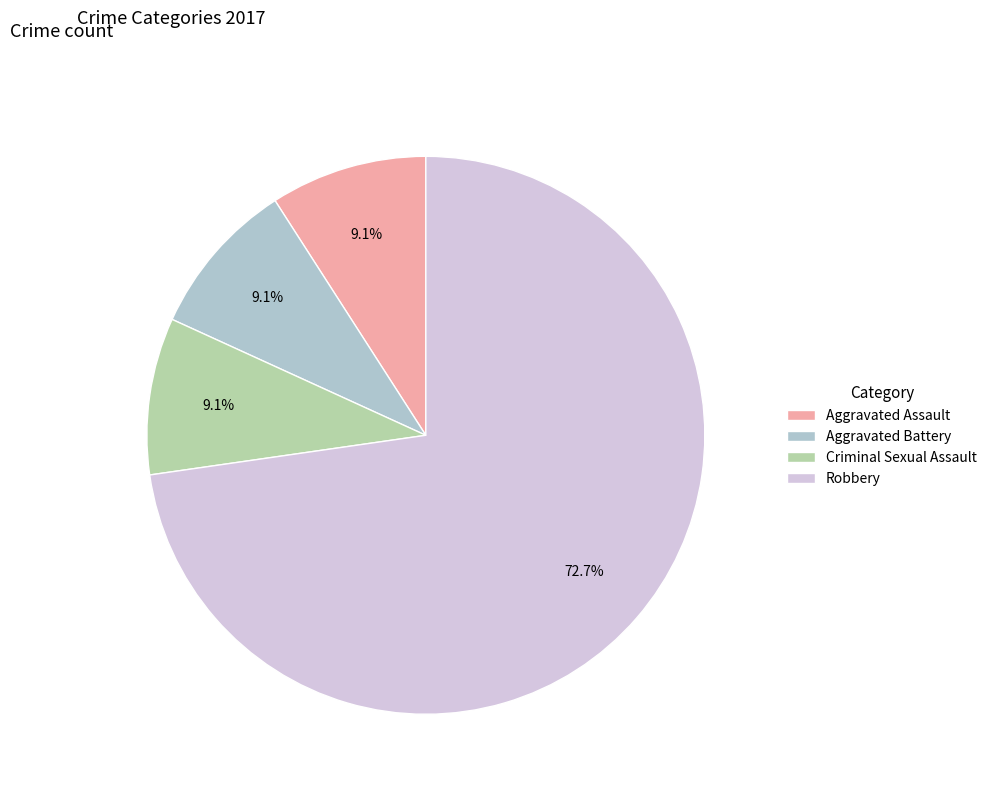

What is the largest slice in the pie chart?

Robbery